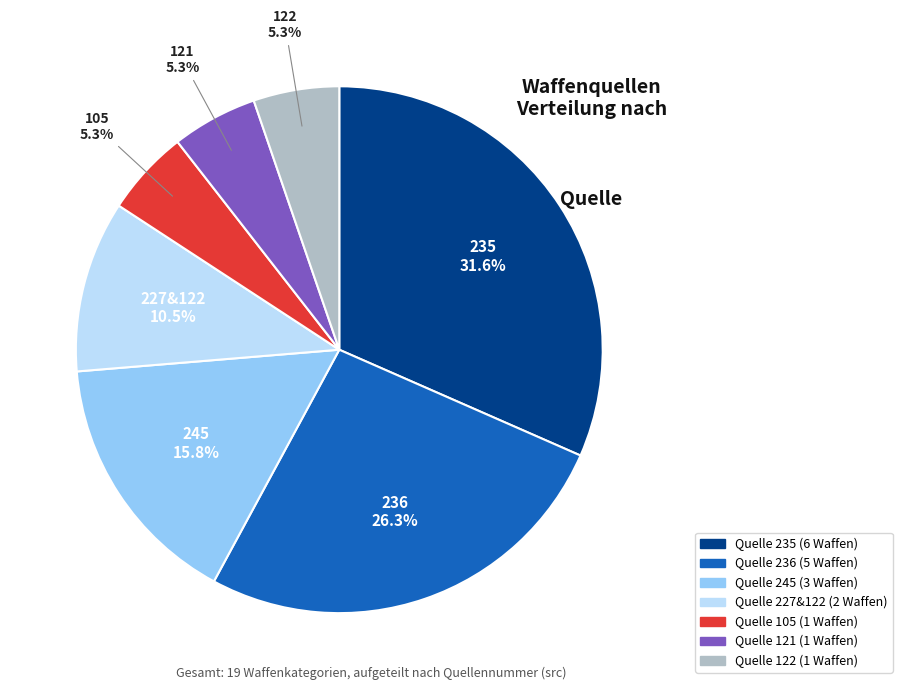

Is there a majority slice in this chart?

No